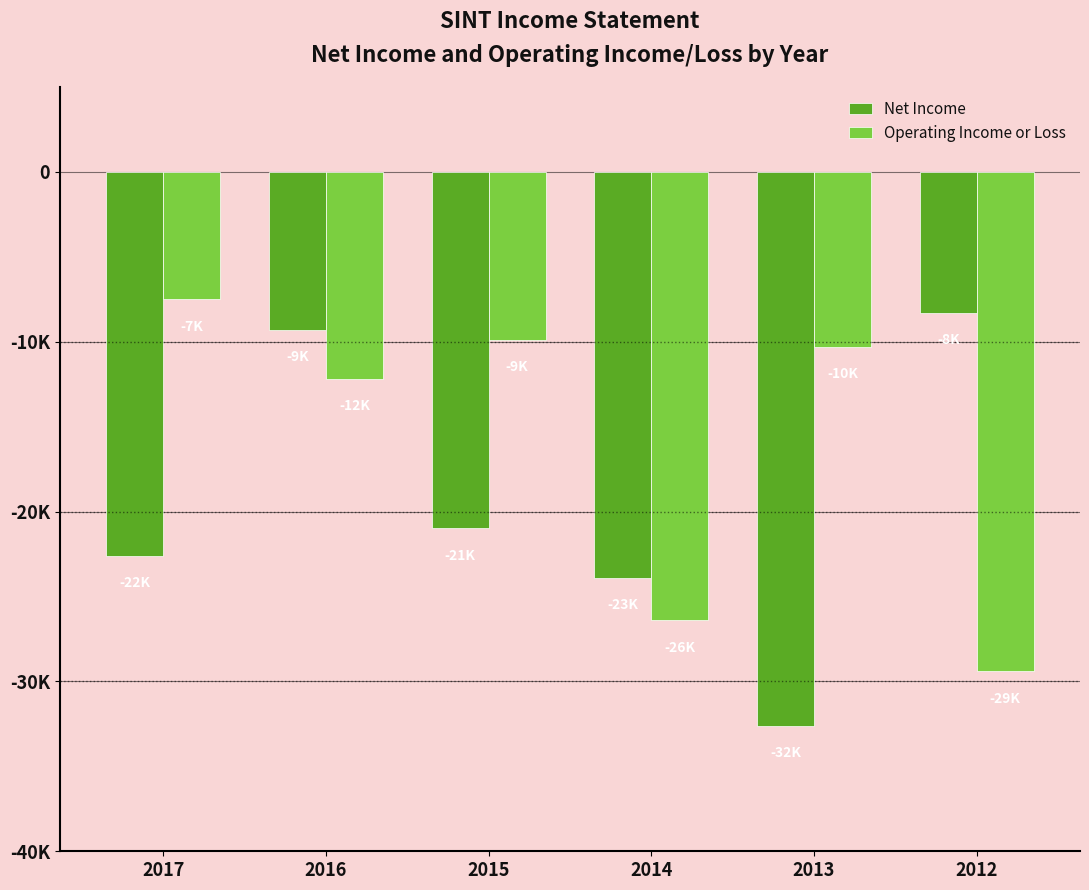

Does the chart contain any negative values?

Yes